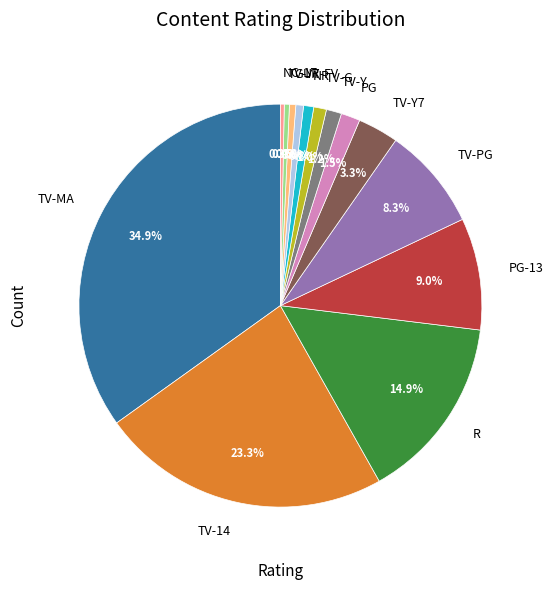

How many slices are in this pie chart?

14